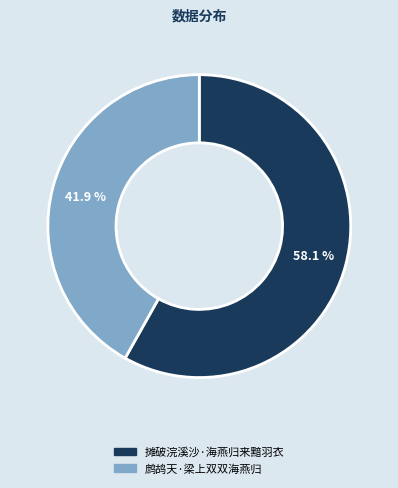

The 鹧鸪天·梁上双双海燕归 slice represents 42% of the pie. True or false?

True